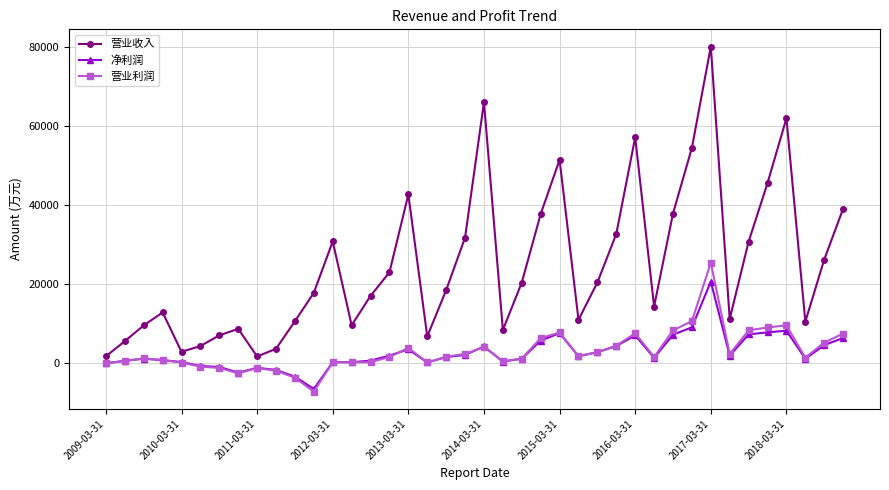

True or false: 净利润 and 营业收入 intersect in this chart.

False